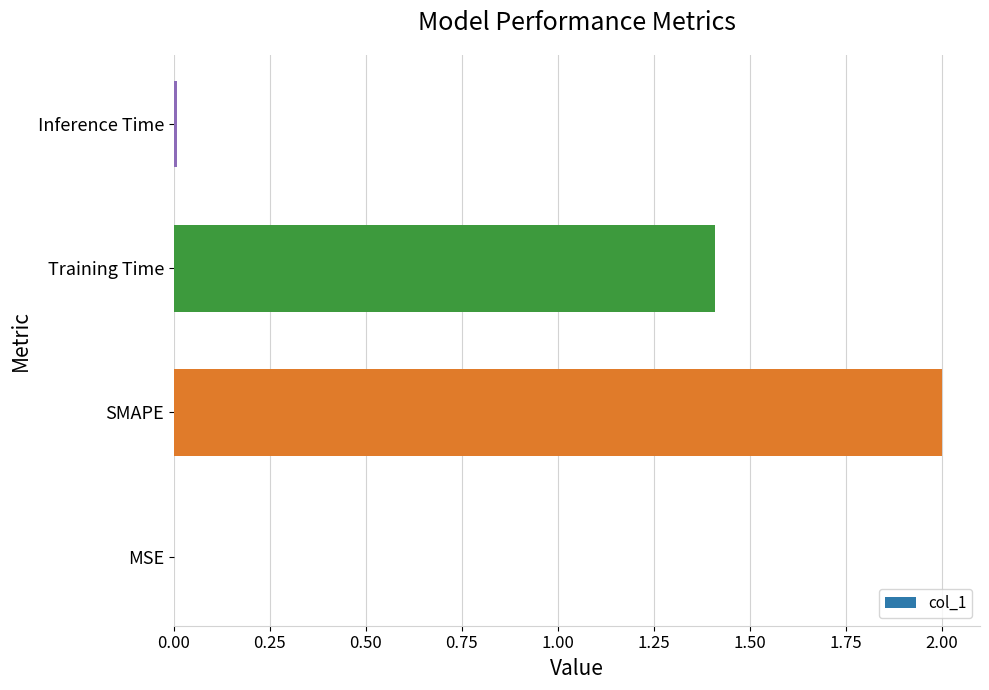

Count the number of values greater than 1.

2